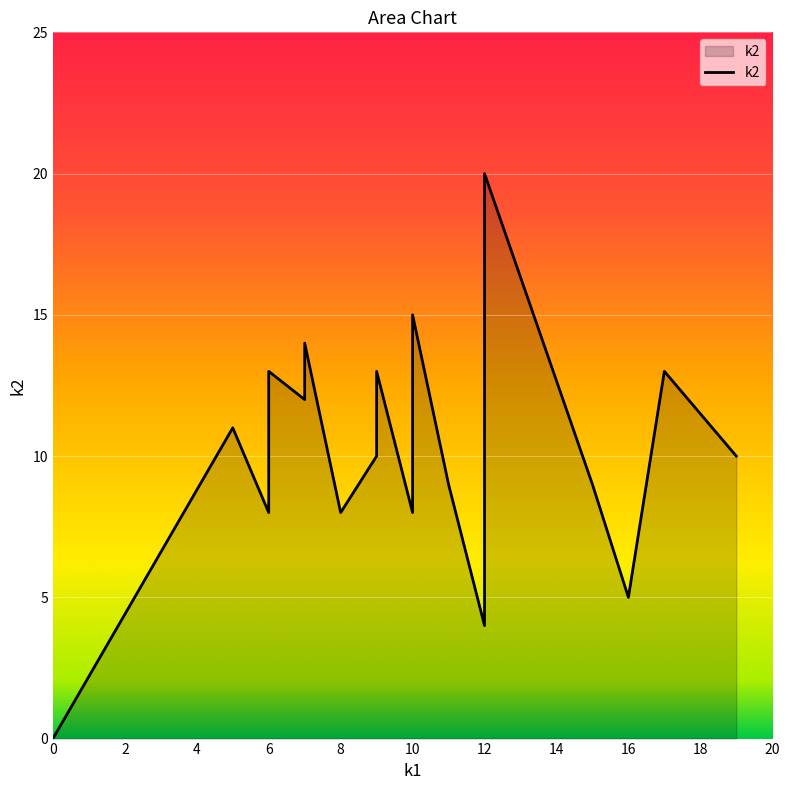

Is it true that k2 equals 15 at i6?

False